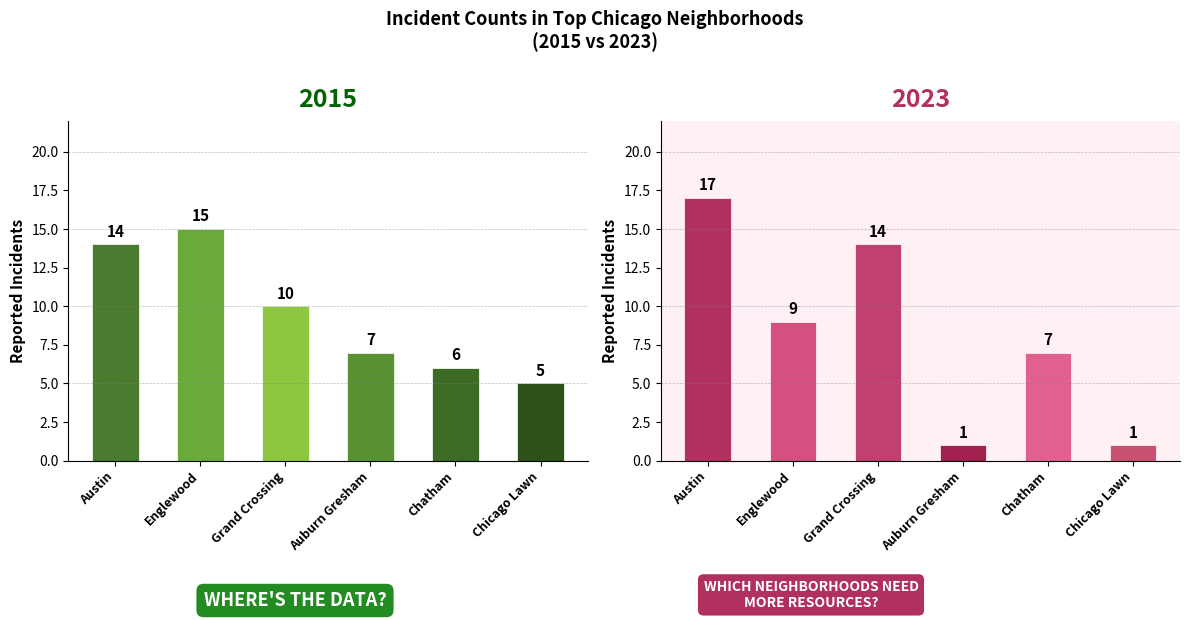

Which label corresponds to the smallest value in the chart?

Auburn Gresham